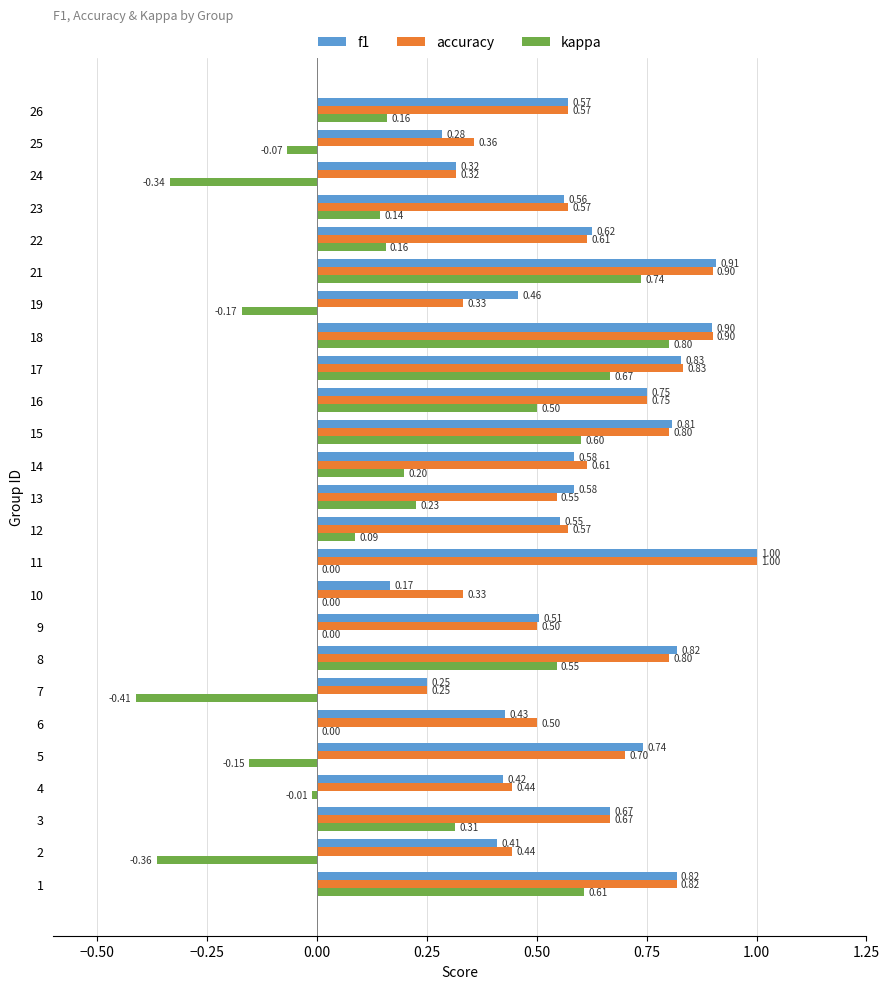

What is the sum of all accuracy values?

15.1